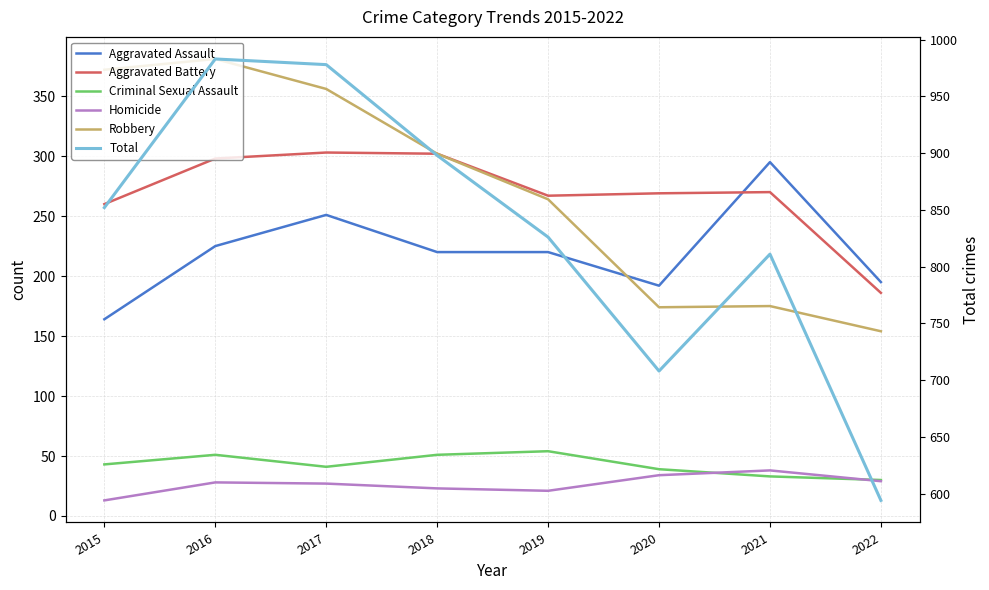

At how many categories does at least one series exceed 549?

8